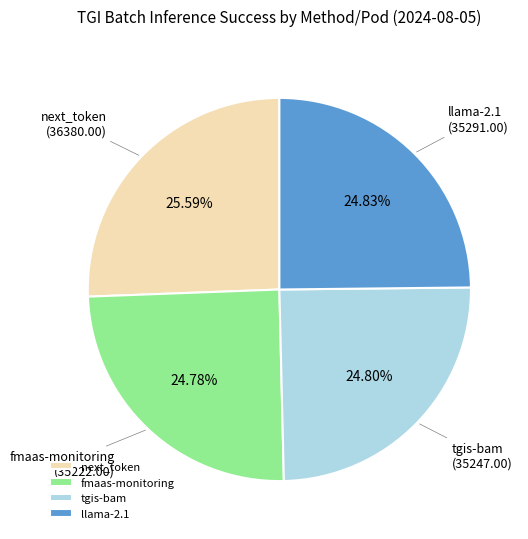

How many segments does this pie chart have?

4